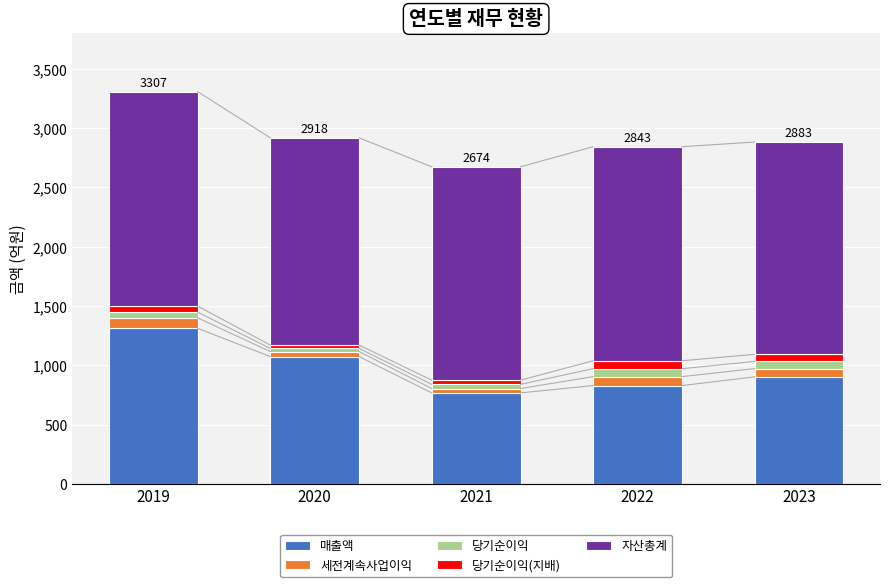

At which category is the sum across all series the highest?

2019